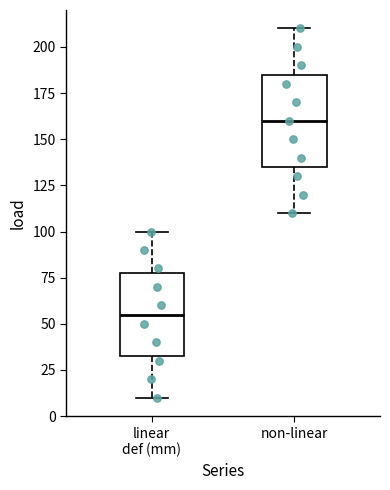

Which box is the tallest, from its lower edge to its upper edge?

non-linear